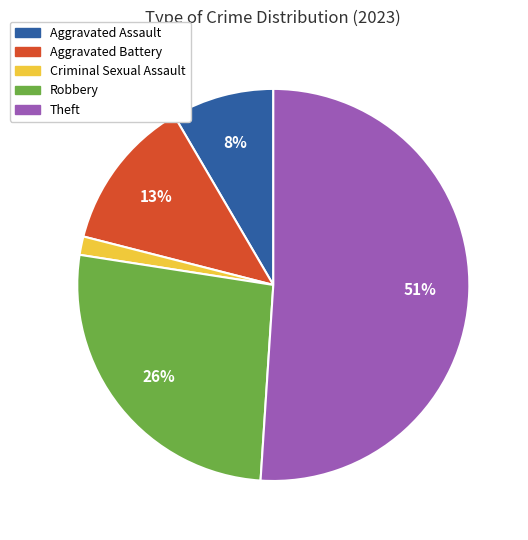

How many segments does this pie chart have?

5